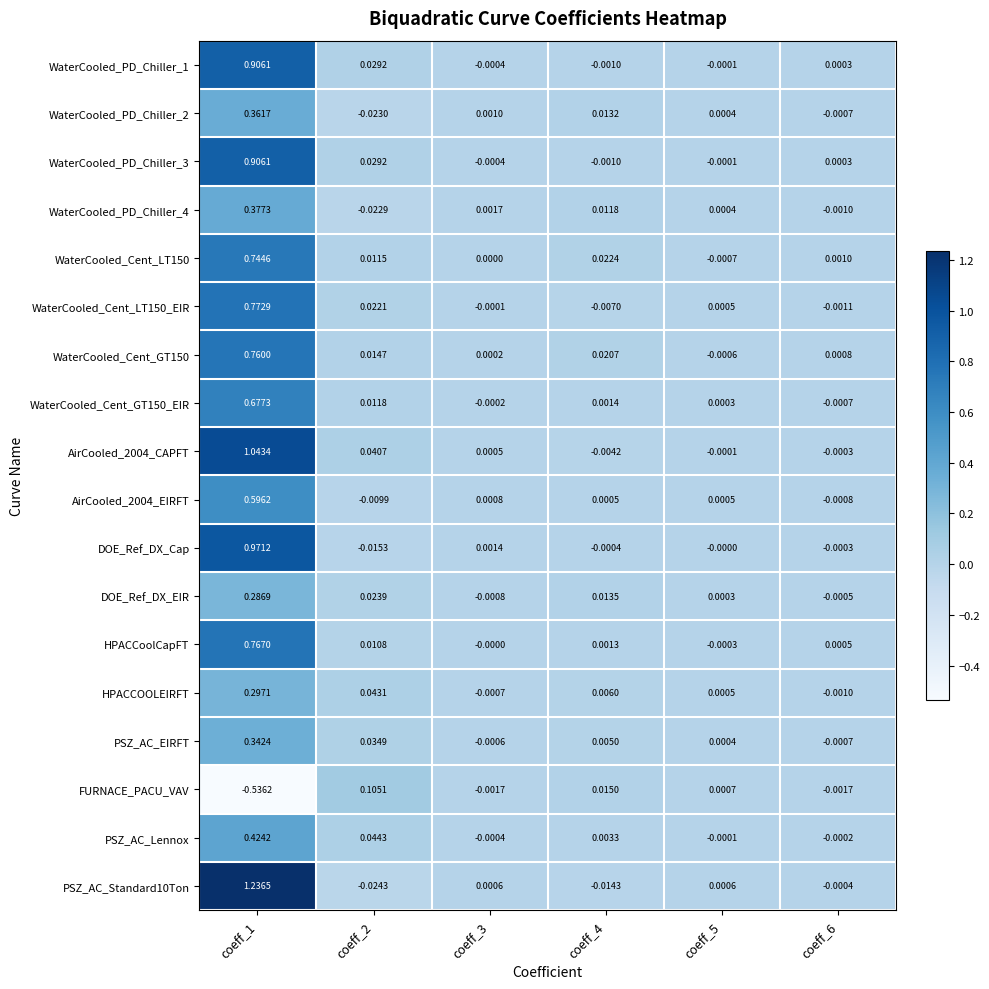

Which category has the lowest value across all series?

coeff_1